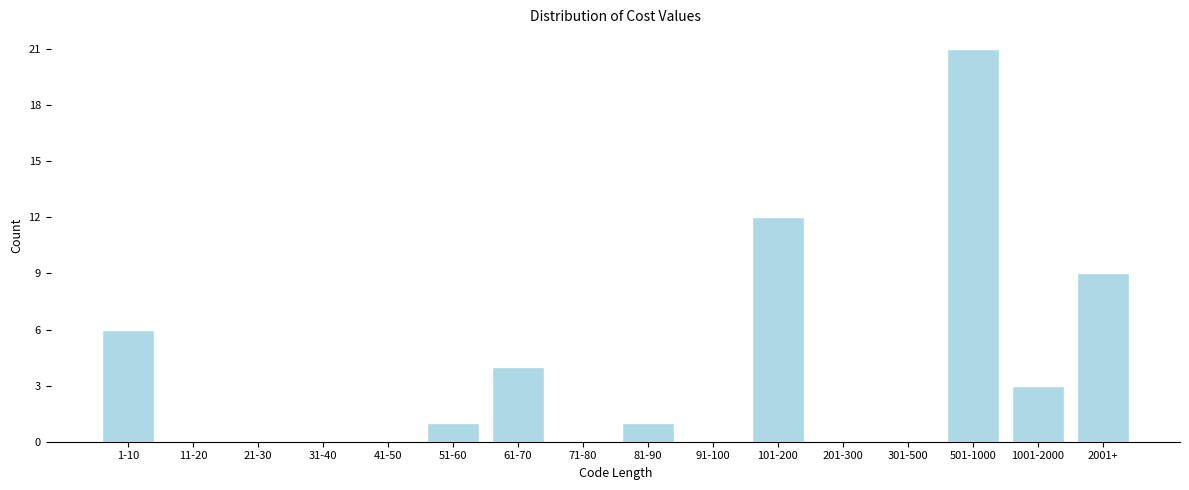

Reading left to right, what are all the values shown in this chart?

1-10=6	11-20=0	21-30=0	31-40=0	41-50=0	51-60=1	61-70=4	71-80=0	81-90=1	91-100=0	101-200=12	201-300=0	301-500=0	501-1000=21	1001-2000=3	2001+=9